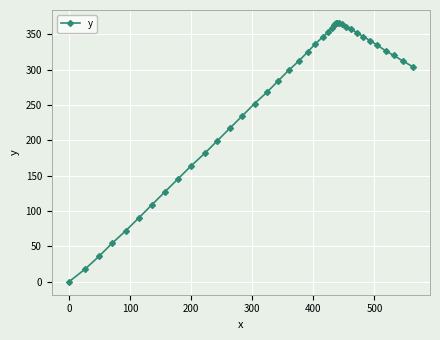

What is the greatest value displayed?

365.8